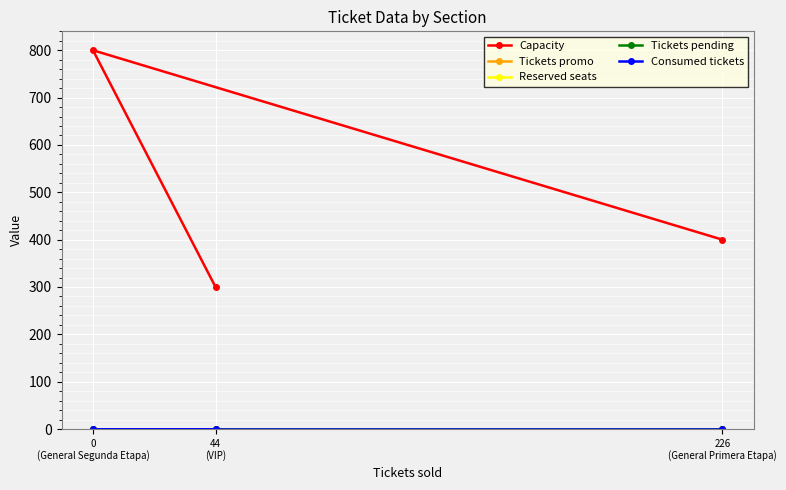

Which series has the largest total across all categories?

Capacity